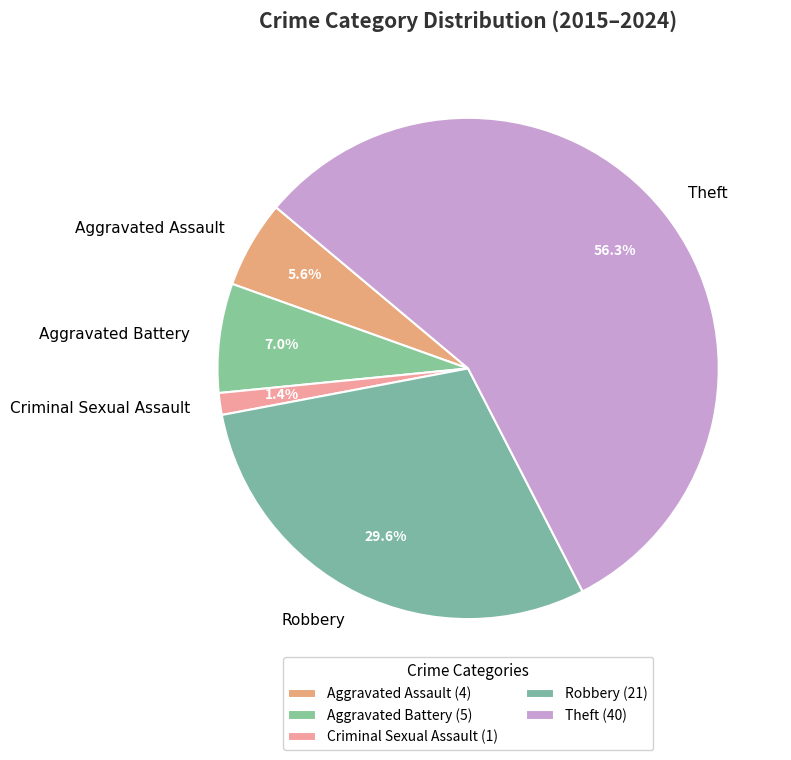

What is the smallest slice in the pie chart?

Criminal Sexual Assault